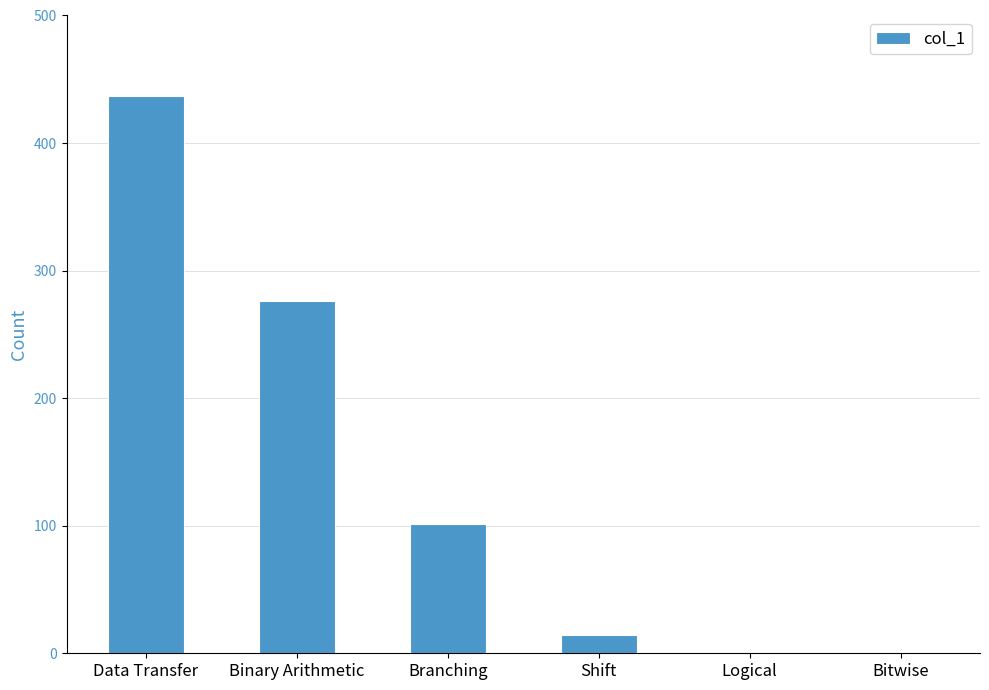

At which label is the value closest to 218?

Binary Arithmetic